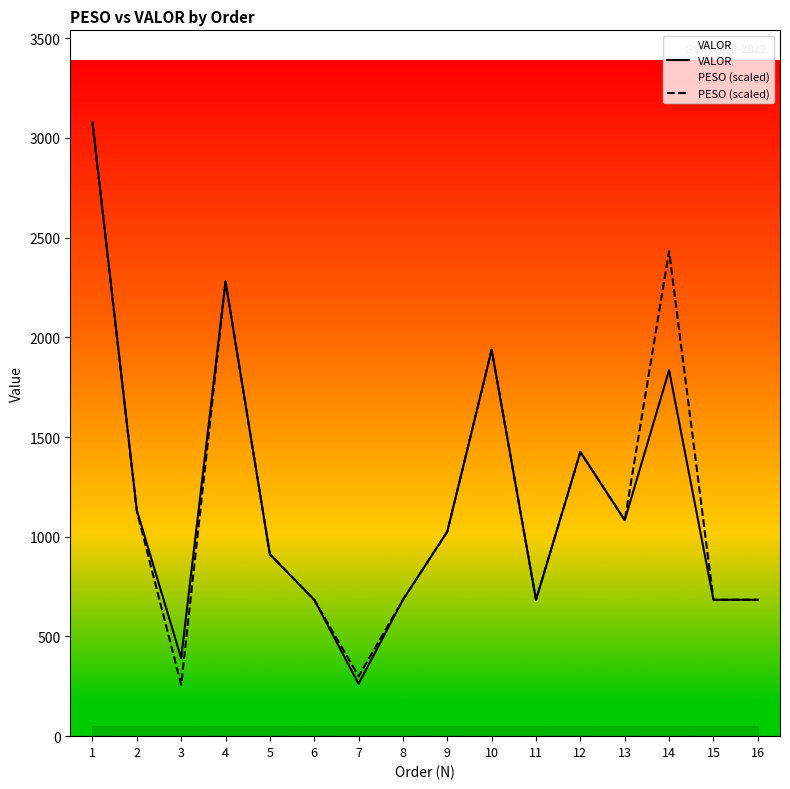

Rank the categories by PESO (scaled) value from highest to lowest.

1, 14, 4, 10, 12, 2, 13, 9, 5, 6, 8, 11, 15, 16, 7, 3